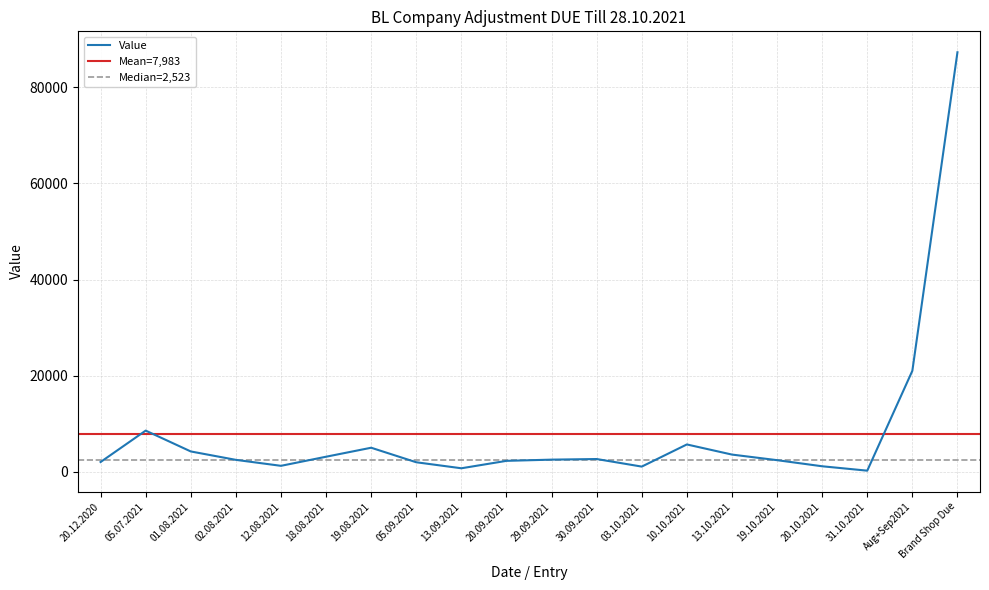

What is the difference between the second highest and minimum values?

20776